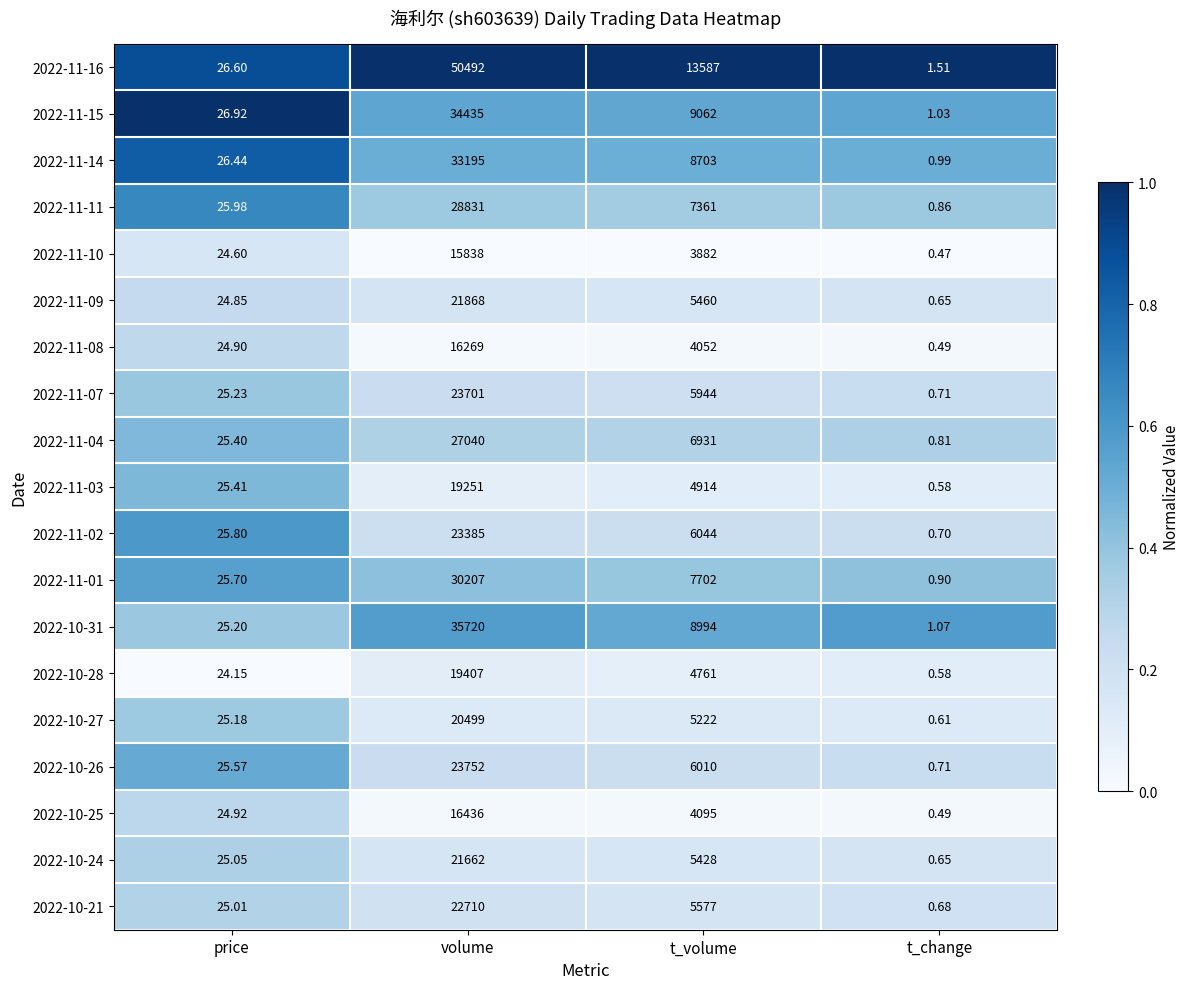

List the labels in order of 2022-11-14 value, largest first.

volume, t_volume, price, t_change